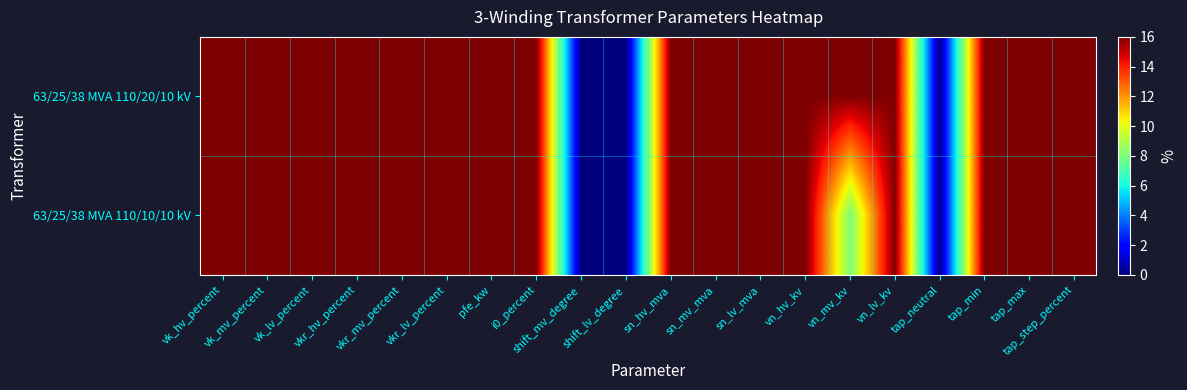

At how many categories does at least one series exceed 7?

17